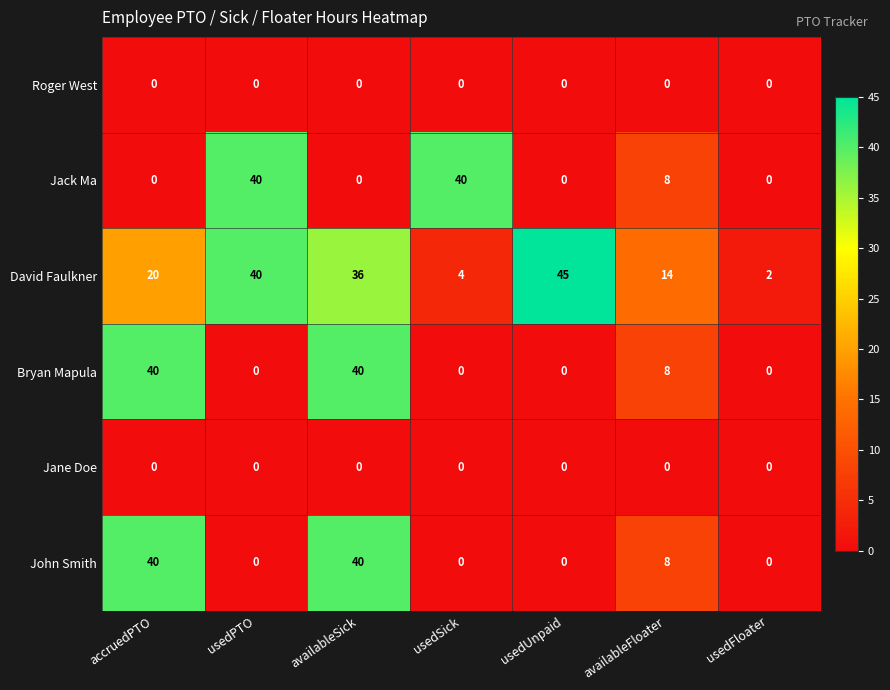

Is it true that Jack Ma equals 26 at usedPTO?

False